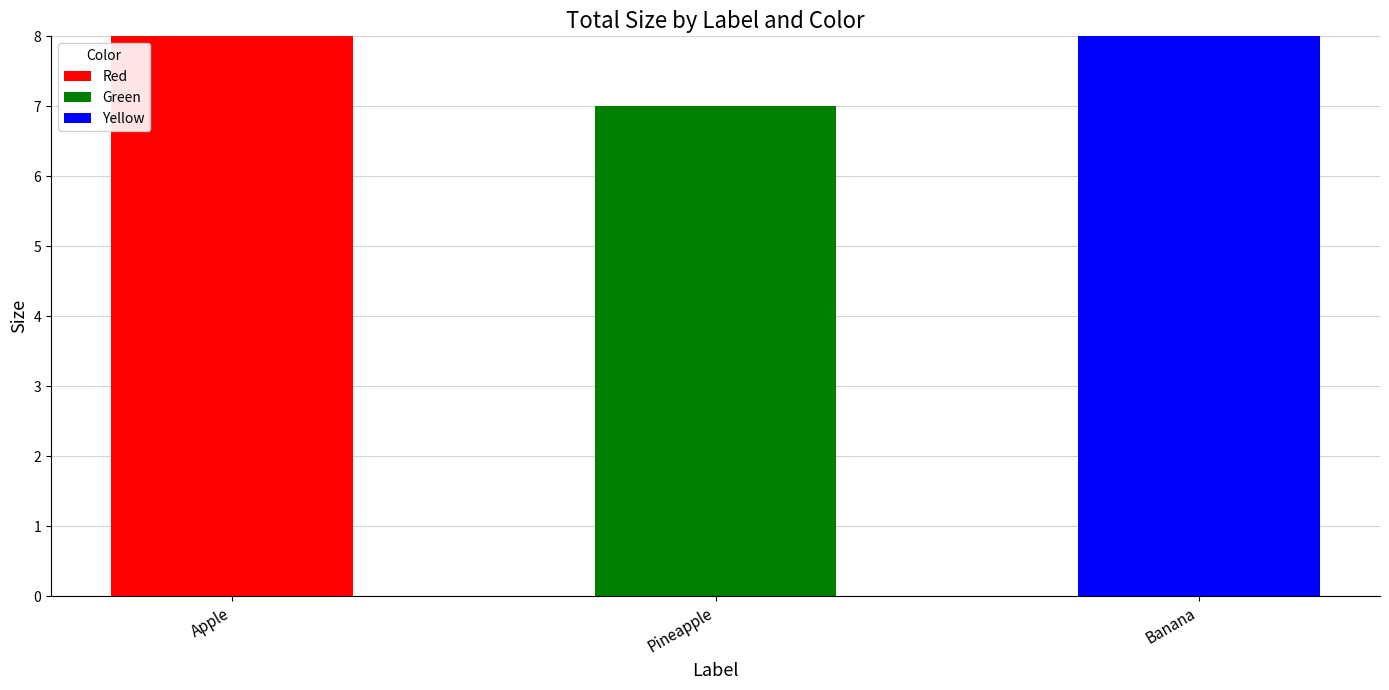

What is the total value across all series at Apple?

8